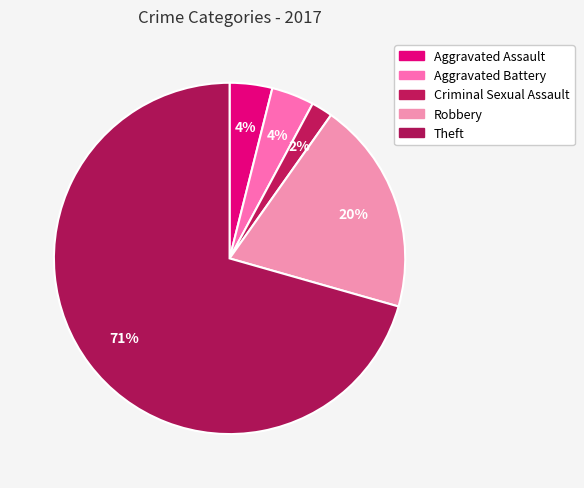

Combined, do Criminal Sexual Assault and Aggravated Assault account for over 50%?

No